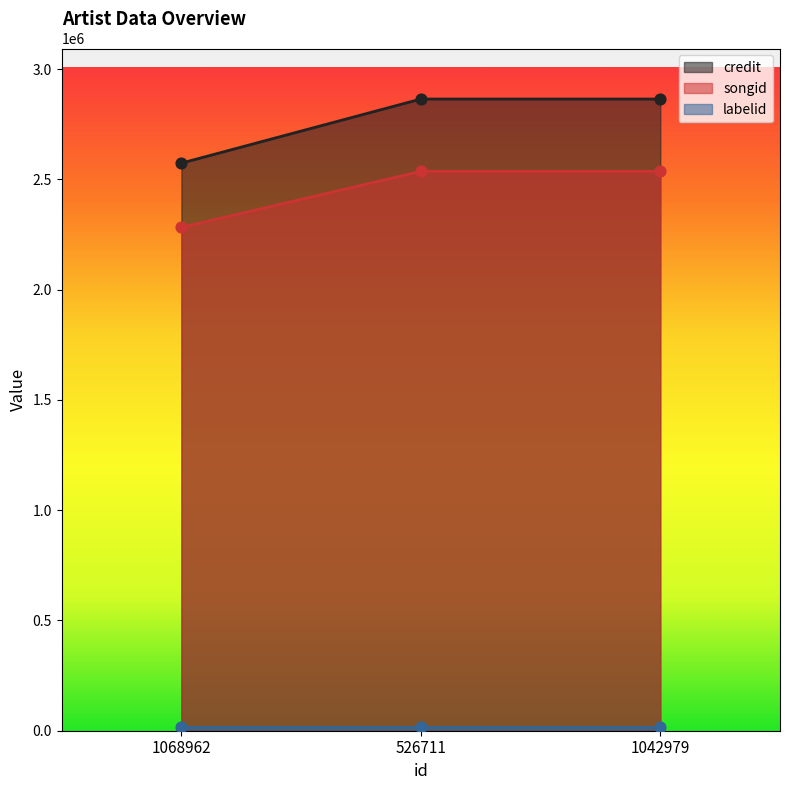

At which category is the sum across all series the highest?

526711